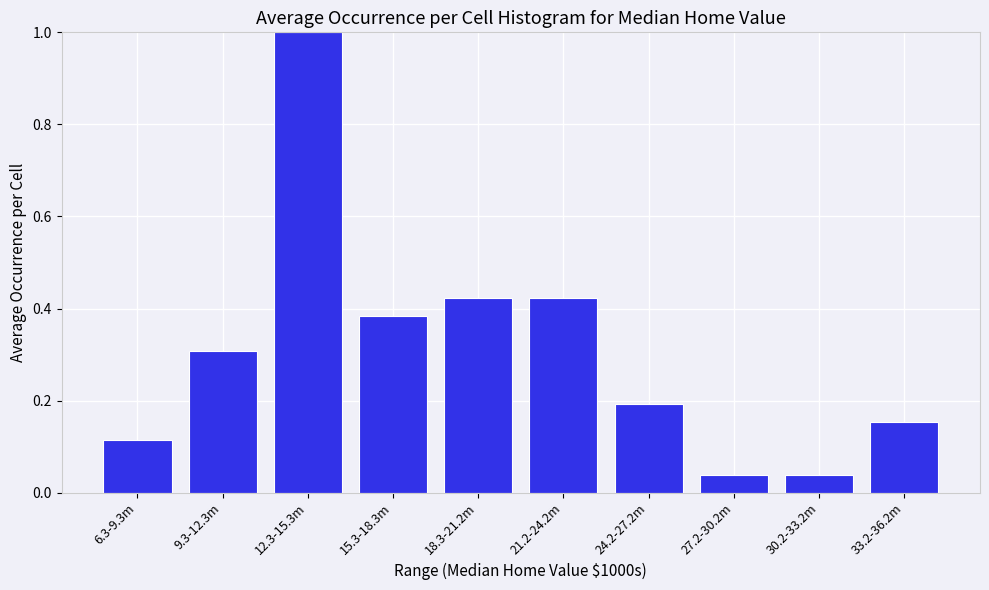

True or false: the data shows 0.2 at 24.2-27.2m.

True